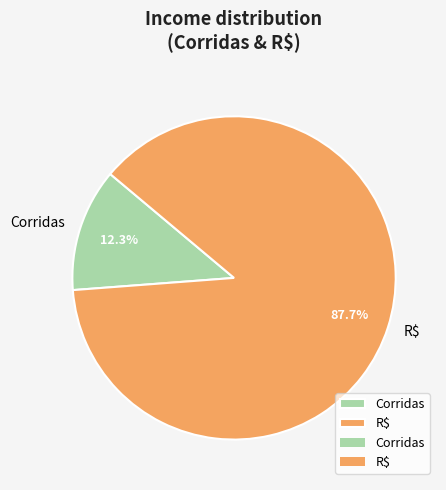

Rank the categories by value from lowest to highest.

Corridas, R$